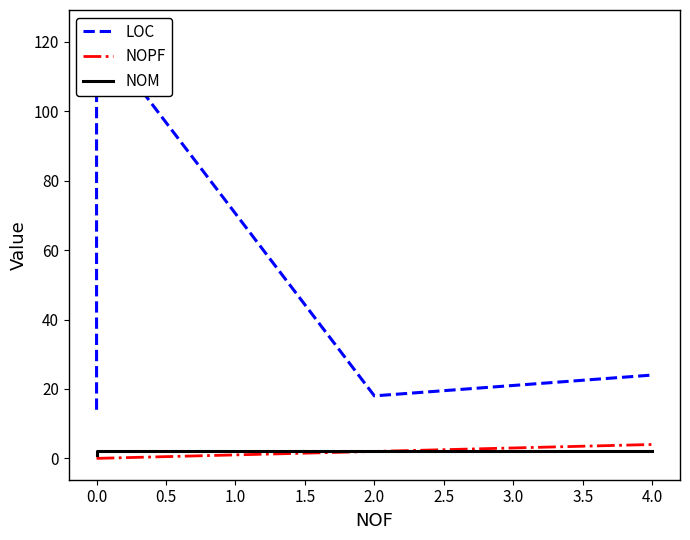

True or false: LOC and NOM cross at least once.

False